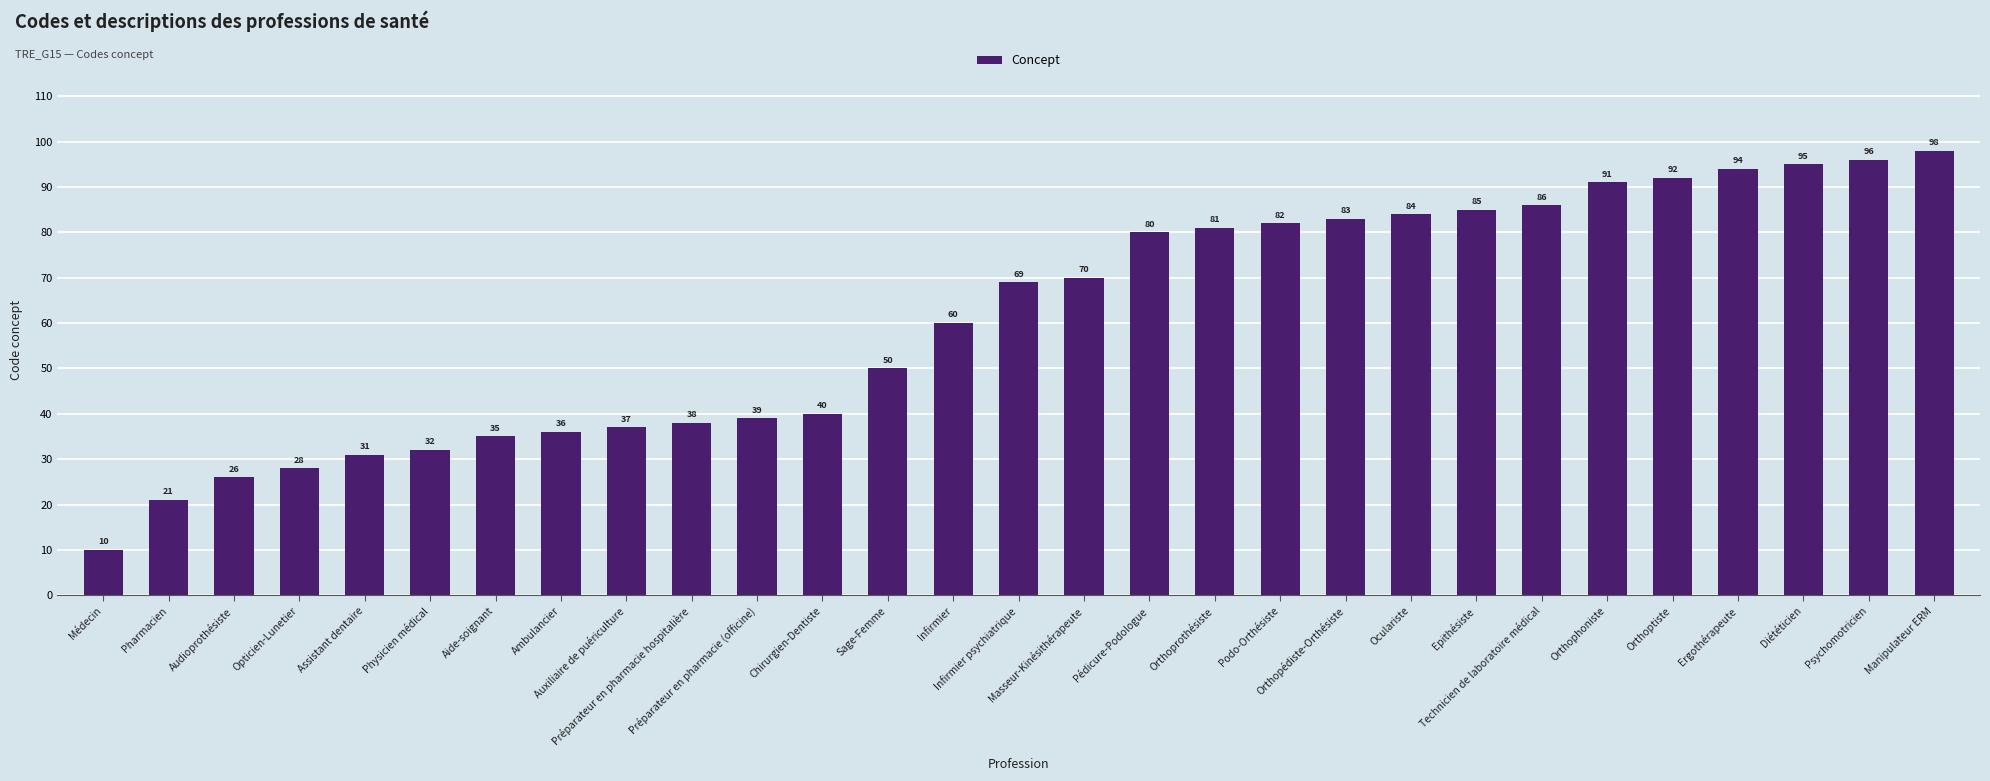

How many bars are there in total?

29